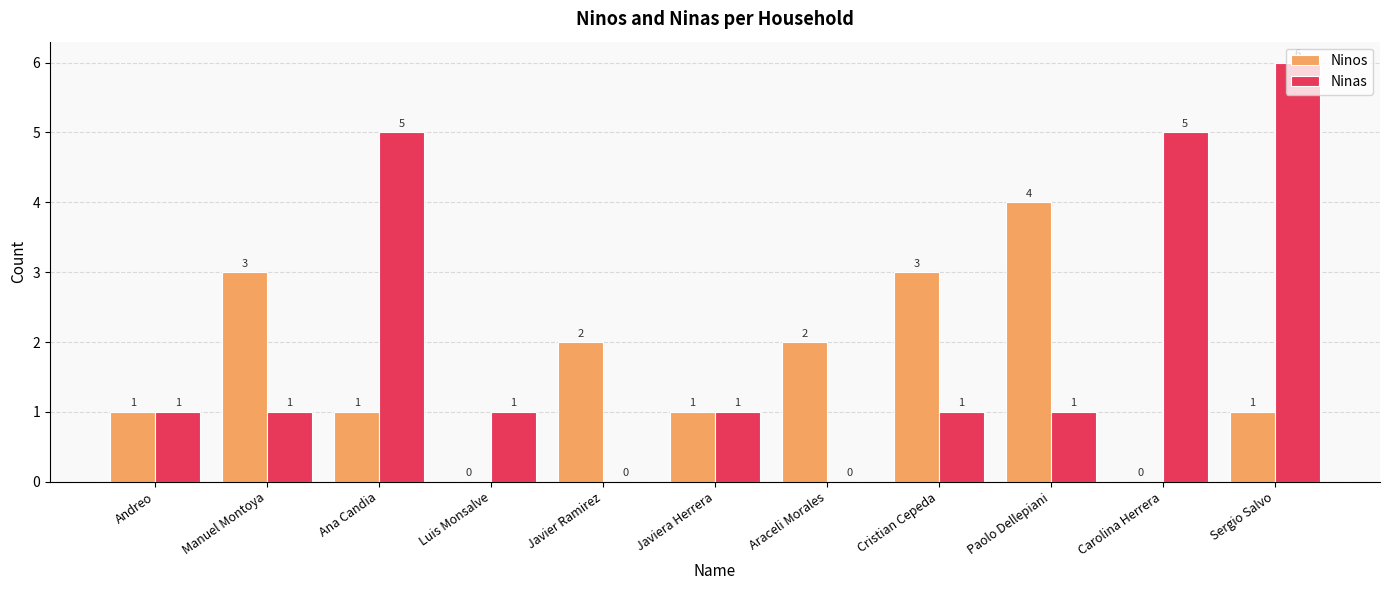

Which category has the highest value in the Ninos series?

Paolo Dellepiani